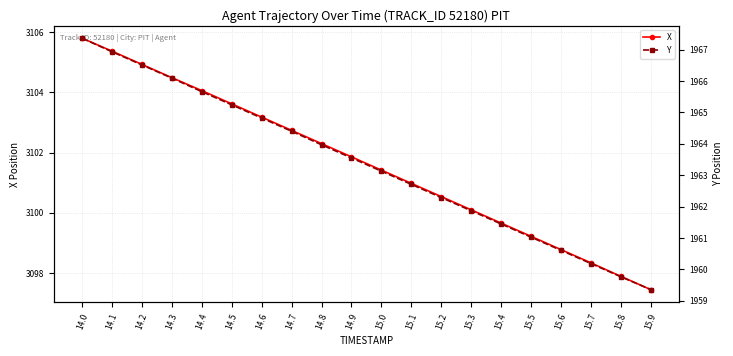

What position from the right is 15.3?

7